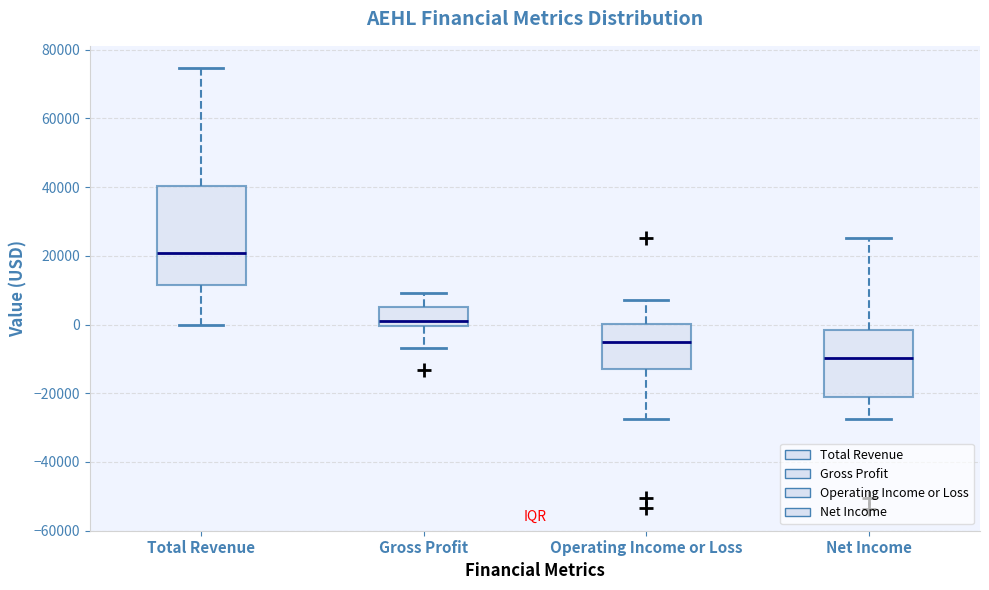

Where is the lower edge of the box for Operating Income or Loss on the y-axis? The values are not printed on the chart, so give them approximately, as read against the axis.

-12000